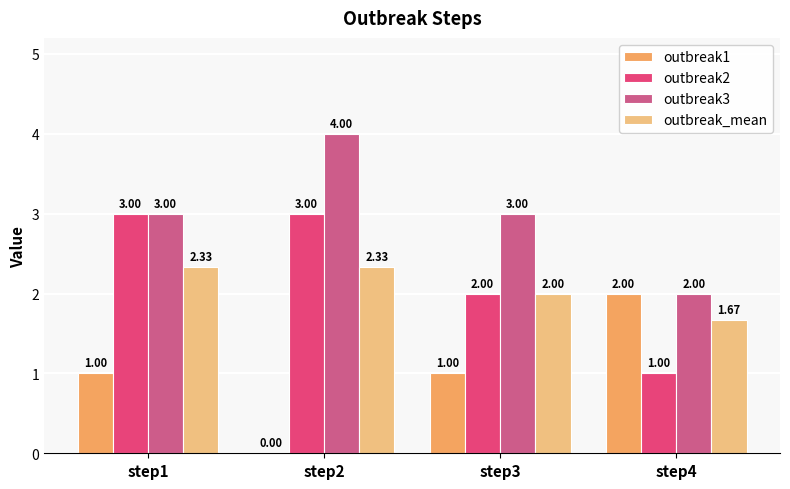

What is the total value across all series at step3?

8.0